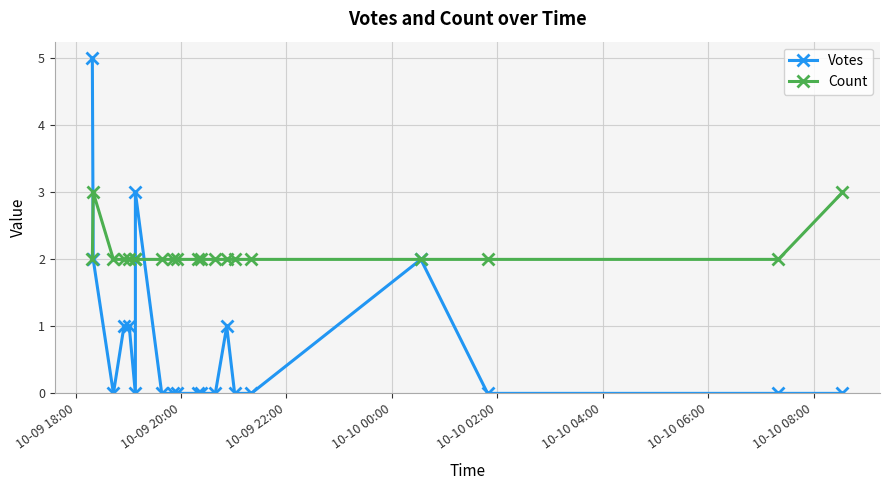

After their last crossing, which series has the higher values: Votes or Count?

Count